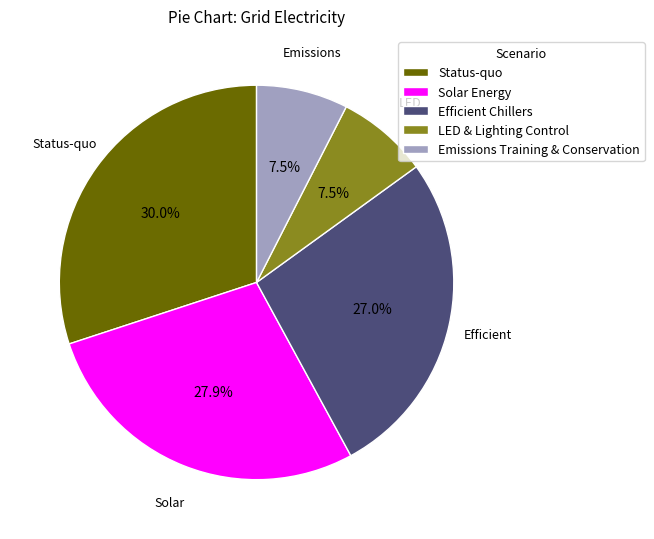

The Efficient Chillers slice represents 19% of the pie. True or false?

False